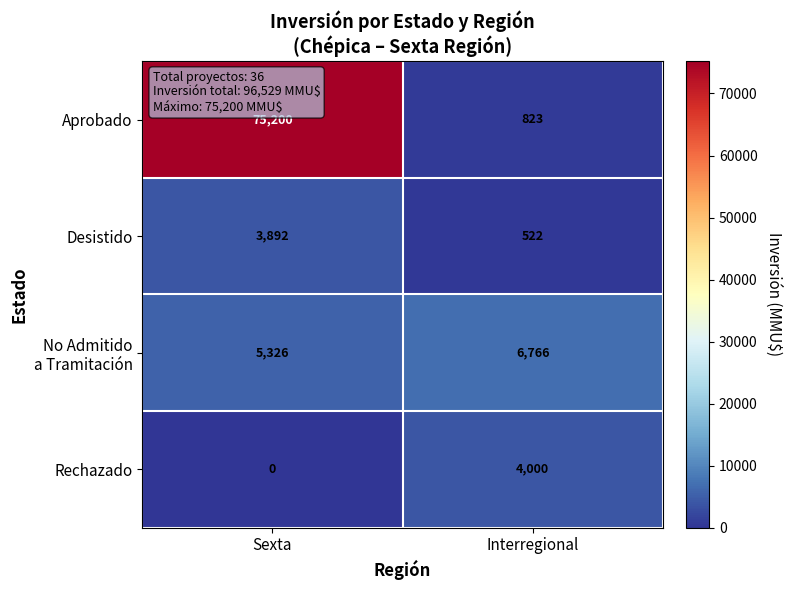

True or false: Aprobado has a value of 121979 at Sexta.

False